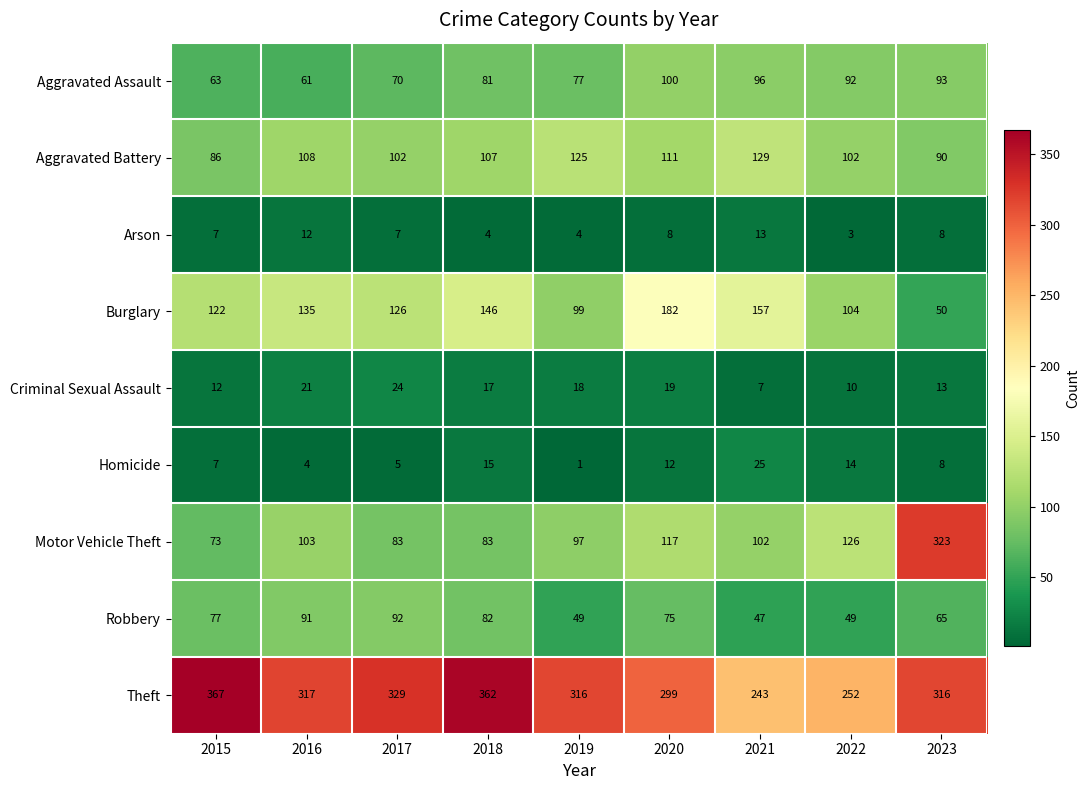

What is the difference between the highest and lowest values at 2016?

313